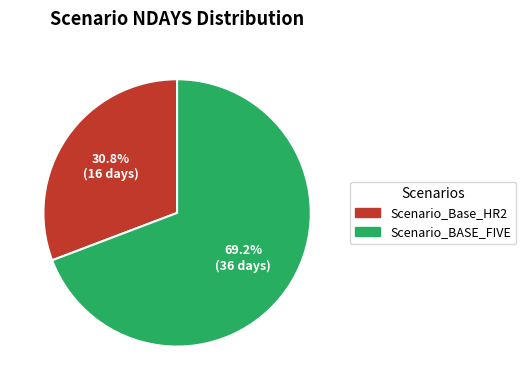

What portion of the pie excludes Scenario_BASE_FIVE?

30.8%